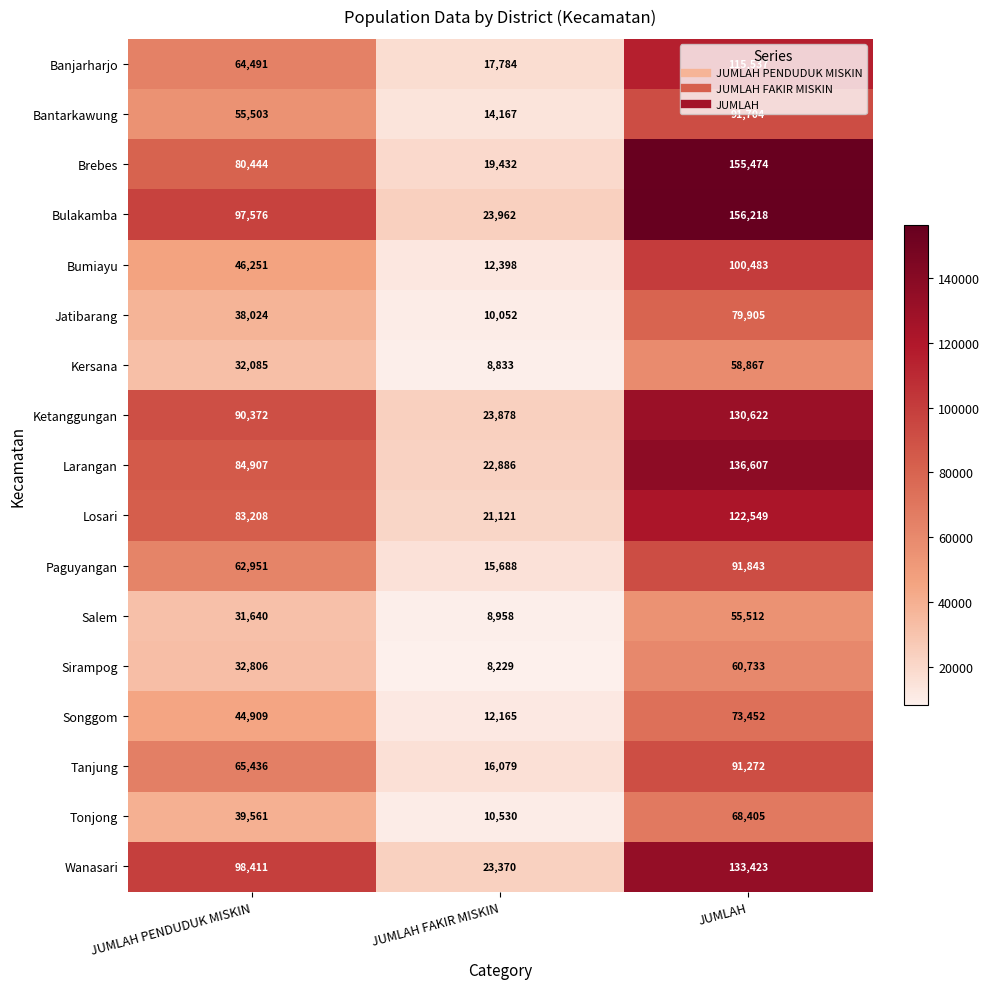

Rank the series at JUMLAH from lowest to highest value.

Salem, Kersana, Sirampog, Tonjong, Songgom, Jatibarang, Tanjung, Bantarkawung, Paguyangan, Bumiayu, Banjarharjo, Losari, Ketanggungan, Wanasari, Larangan, Brebes, Bulakamba